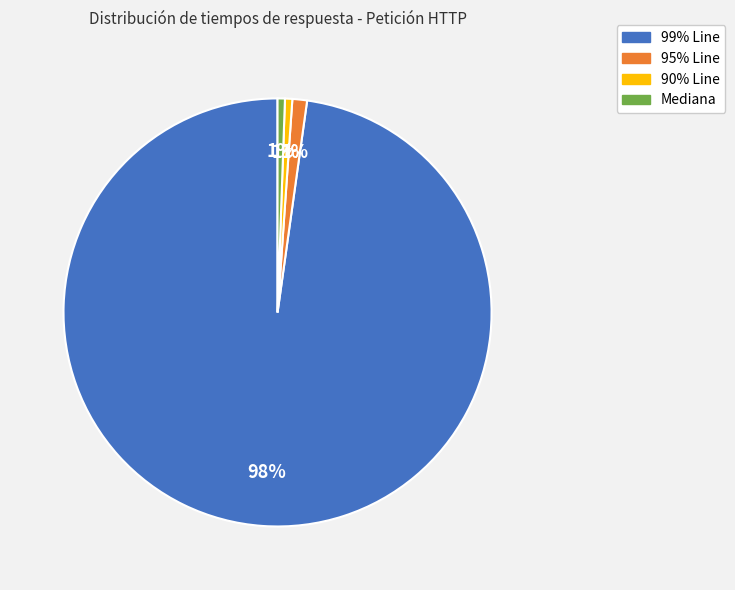

Which slice represents more than half of the pie?

99% Line